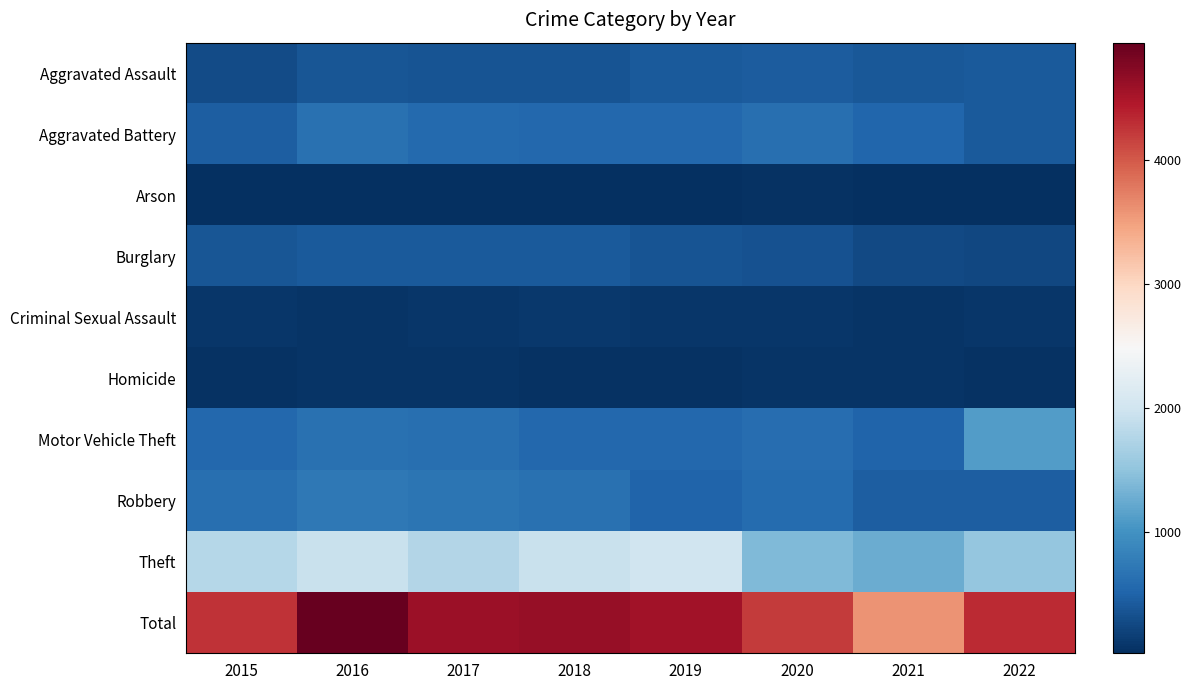

Which series has the largest total across all categories?

Total